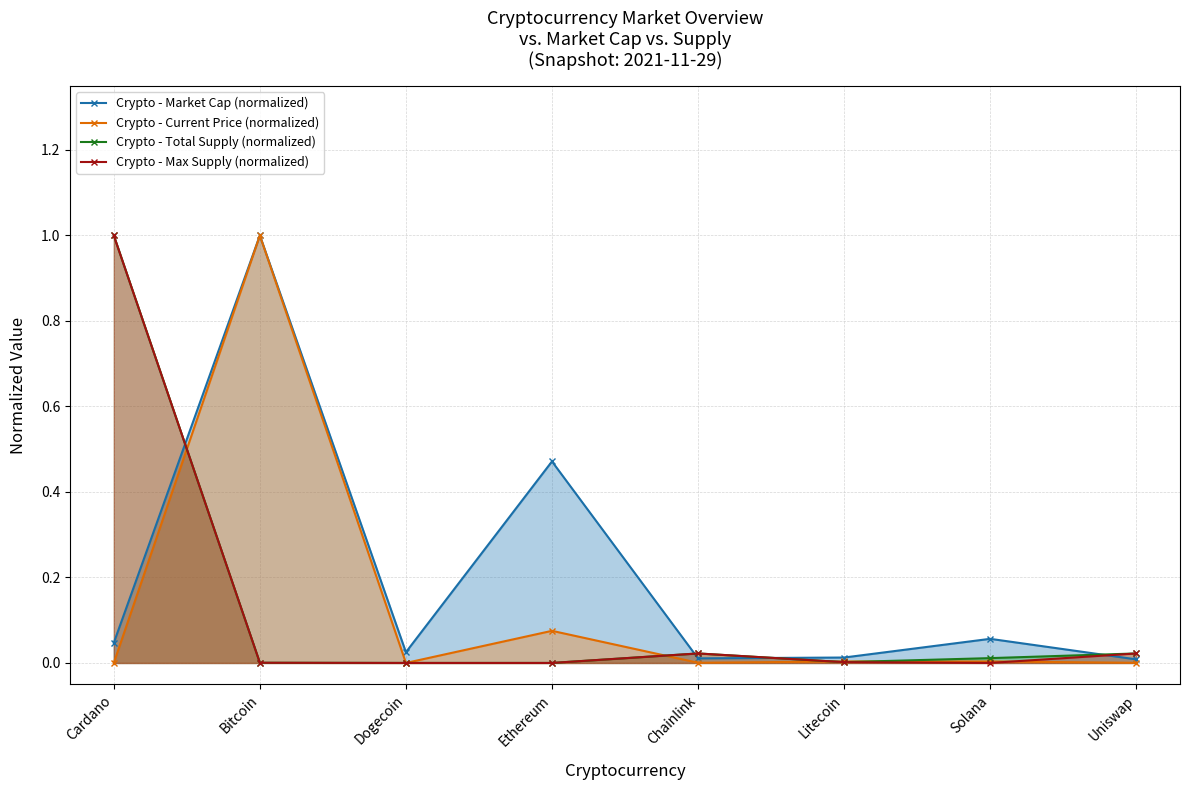

What is the difference between the maximum and minimum values in the Crypto - Total Supply (normalized) series?

1.0